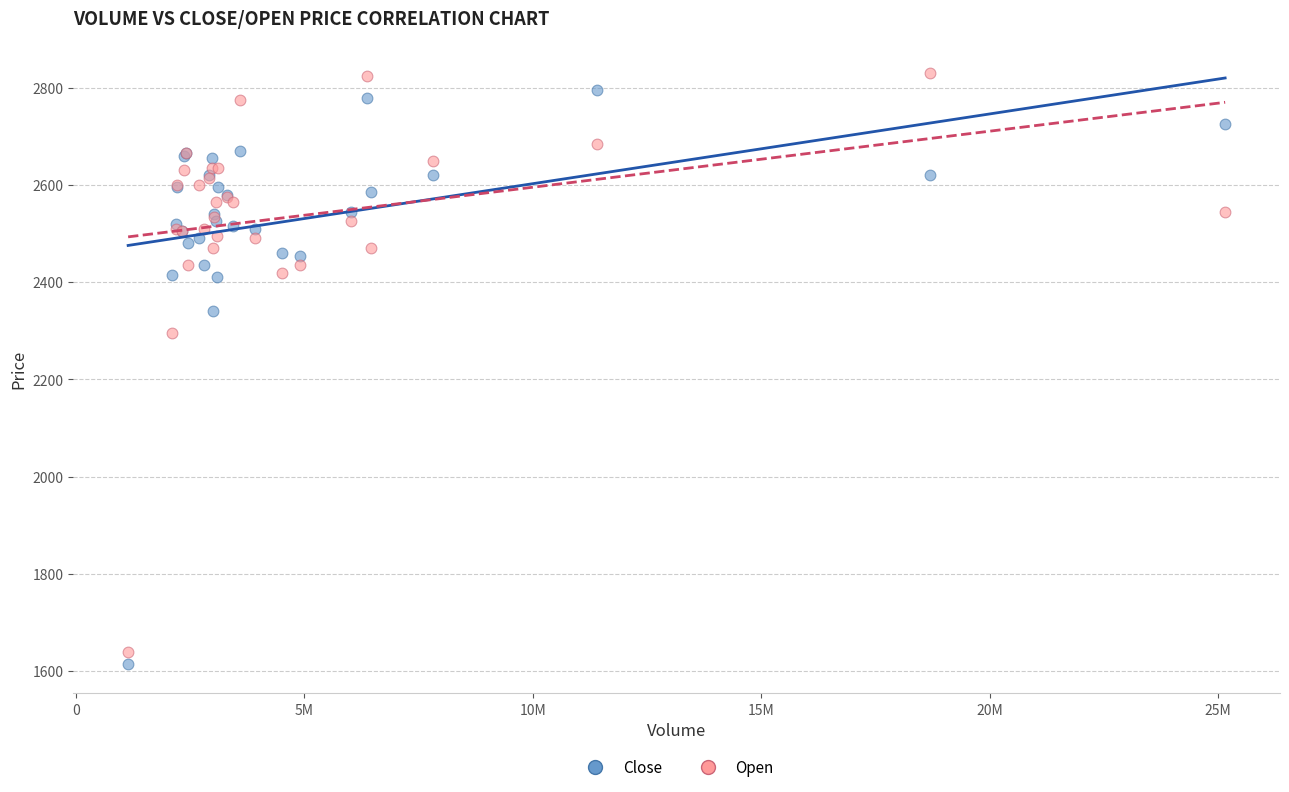

Which series reaches the maximum Y coordinate?

Open